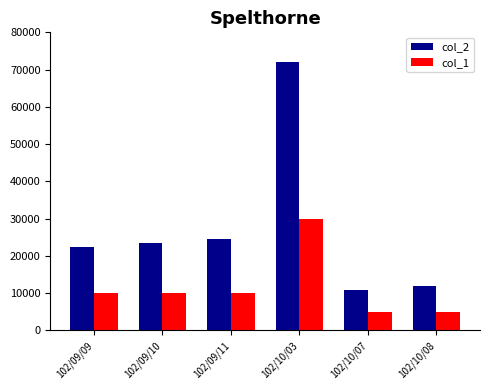

How many distinct data groups are displayed?

2